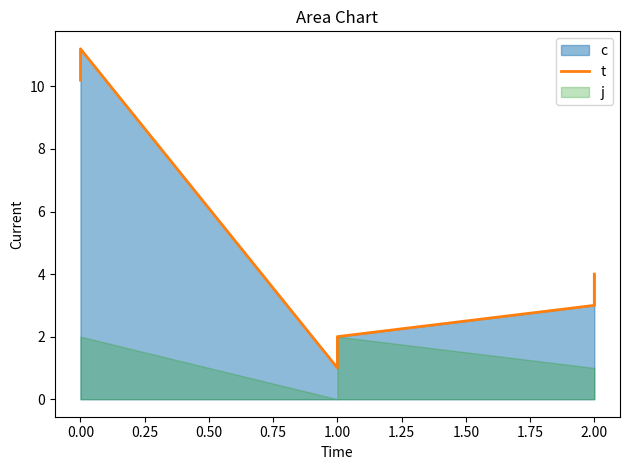

Does the chart have visible grid lines?

No